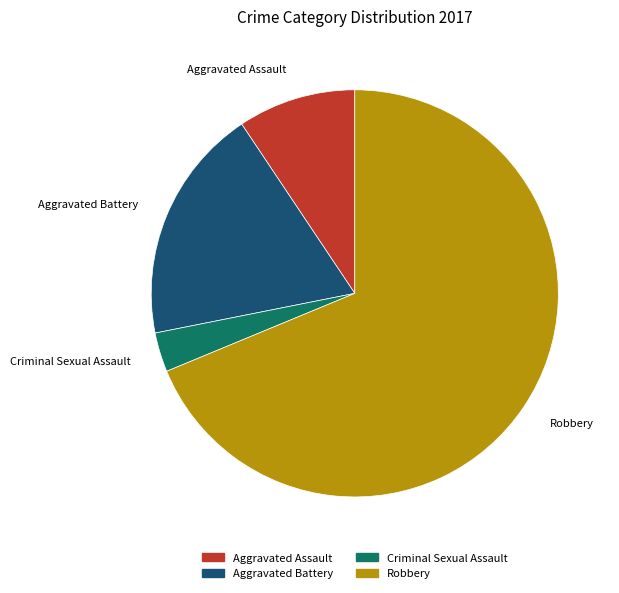

What is the smallest slice in the pie chart?

Criminal Sexual Assault